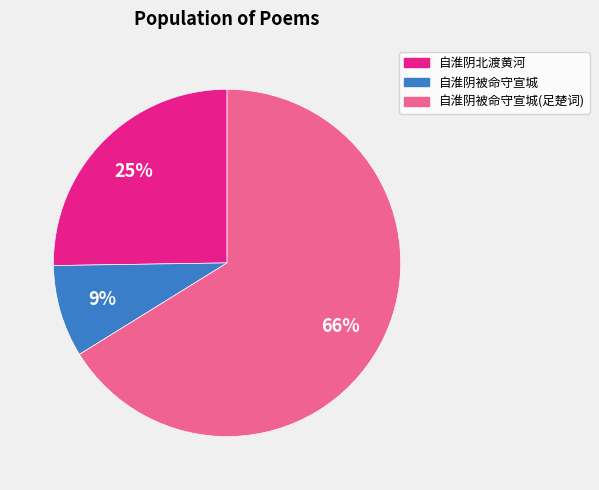

Is there any slice that represents more than half of the pie?

Yes